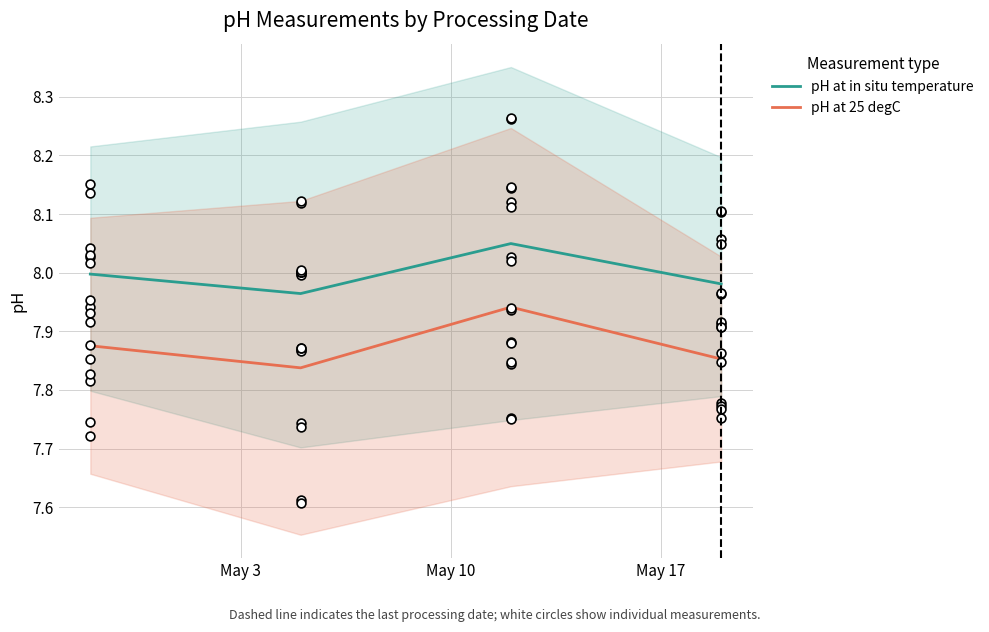

Which series contains the lowest Y value?

pH at 25 degC